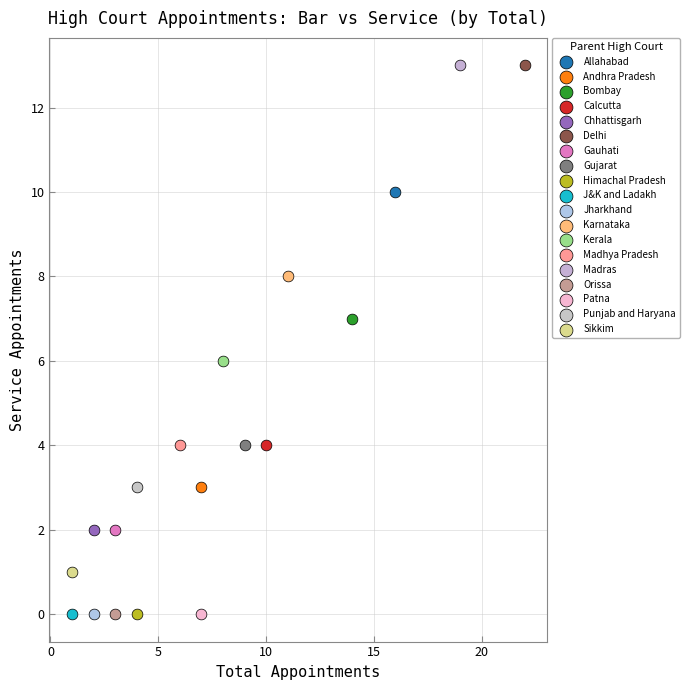

What are all the series names shown in the legend?

Allahabad, Andhra Pradesh, Bombay, Calcutta, Chhattisgarh, Delhi, Gauhati, Gujarat, Himachal Pradesh, J&K and Ladakh, Jharkhand, Karnataka, Kerala, Madhya Pradesh, Madras, Orissa, Patna, Punjab and Haryana, Sikkim